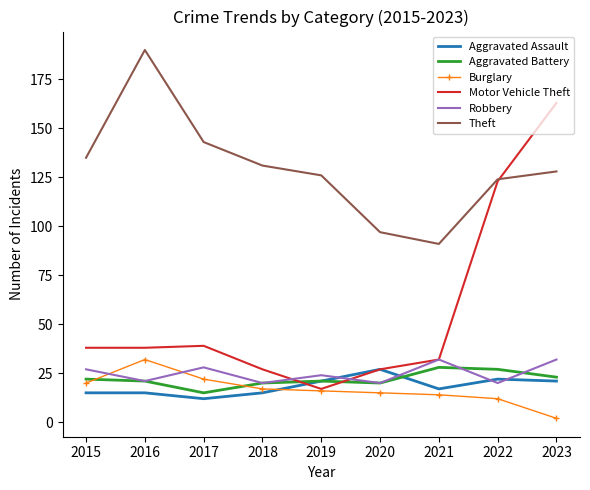

Where is the first local minimum for Aggravated Battery?

2017